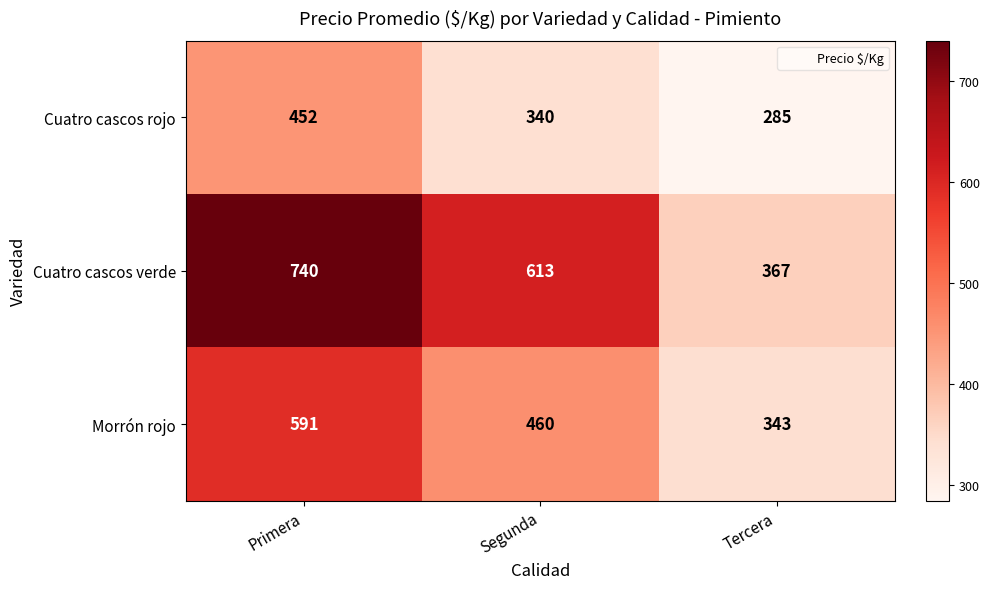

What is the spread (max minus min) of values at Tercera?

82